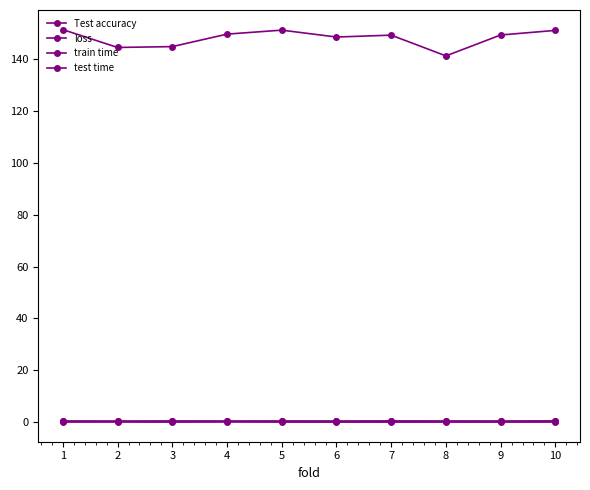

How many lines are shown in the chart?

4